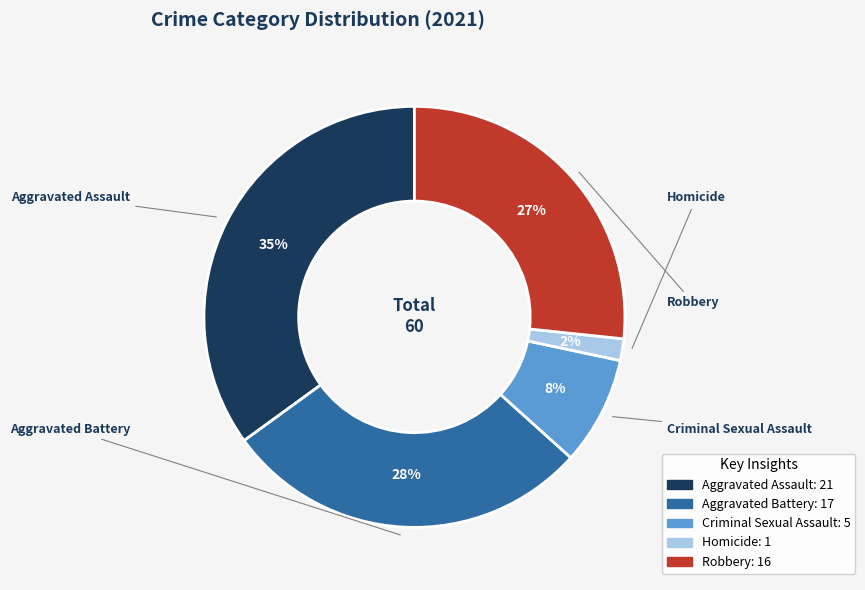

What percentage is NOT represented by Aggravated Battery?

71.7%